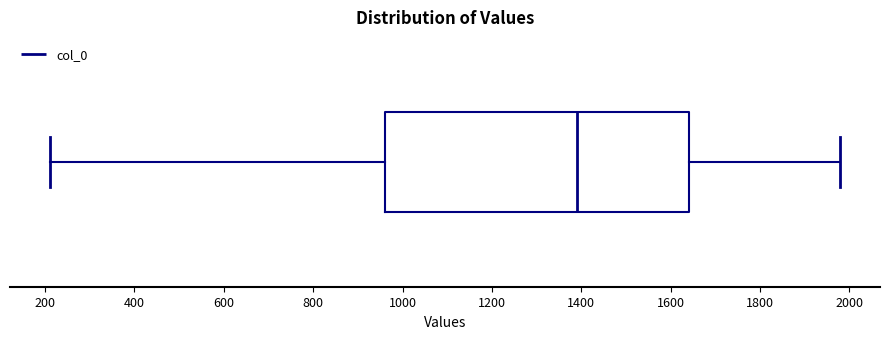

Transcribe this box plot: give where the median line is, the range the box spans, and where the two whiskers end, as read against the x-axis. The values are not printed on the chart, so give them approximately, as read against the axis.

median 1400, box 960 to 1640, whiskers 220 to 1980